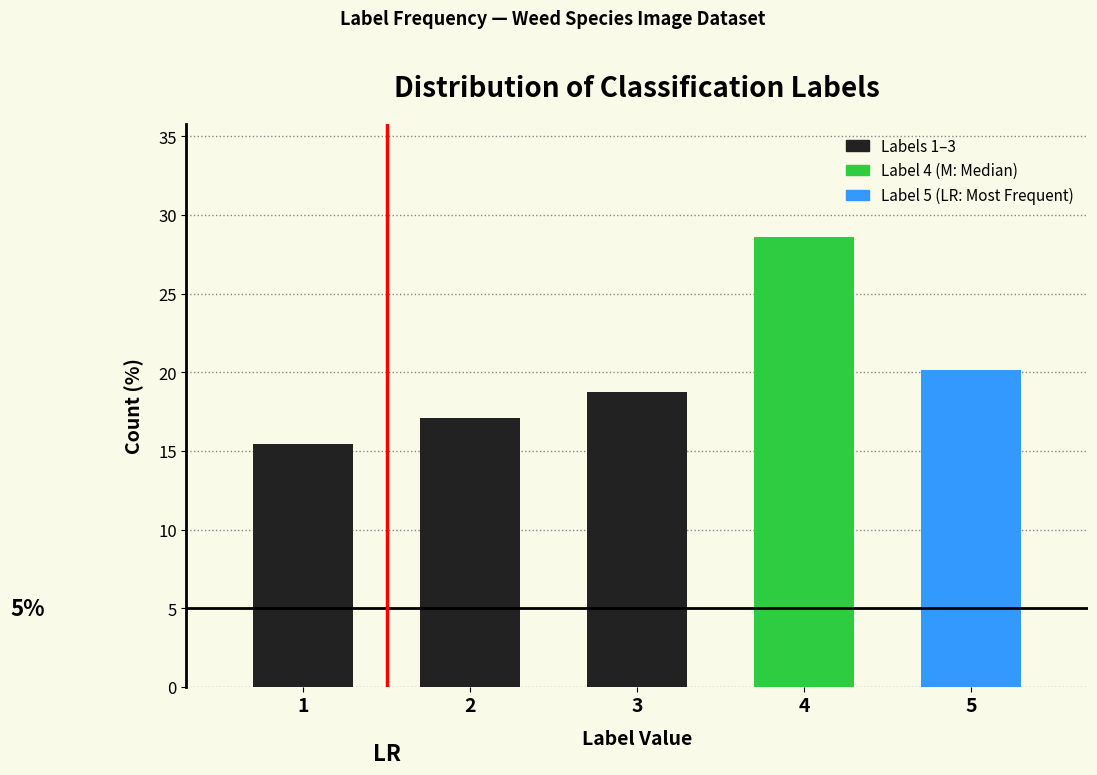

Reading left to right, what are all the values shown in this chart?

15.4	17.1	18.7	28.6	20.2